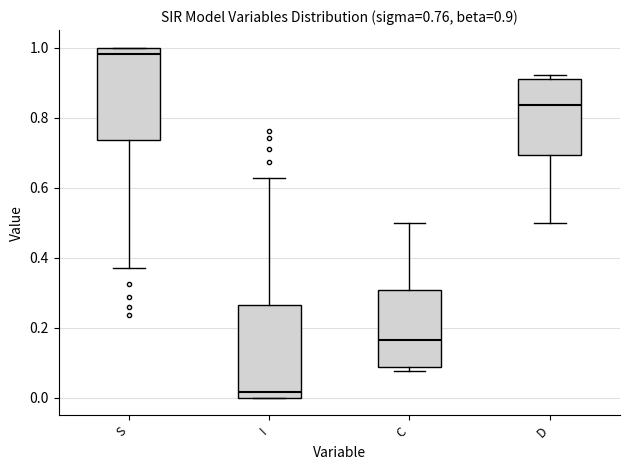

Which box's median line is the lowest?

I